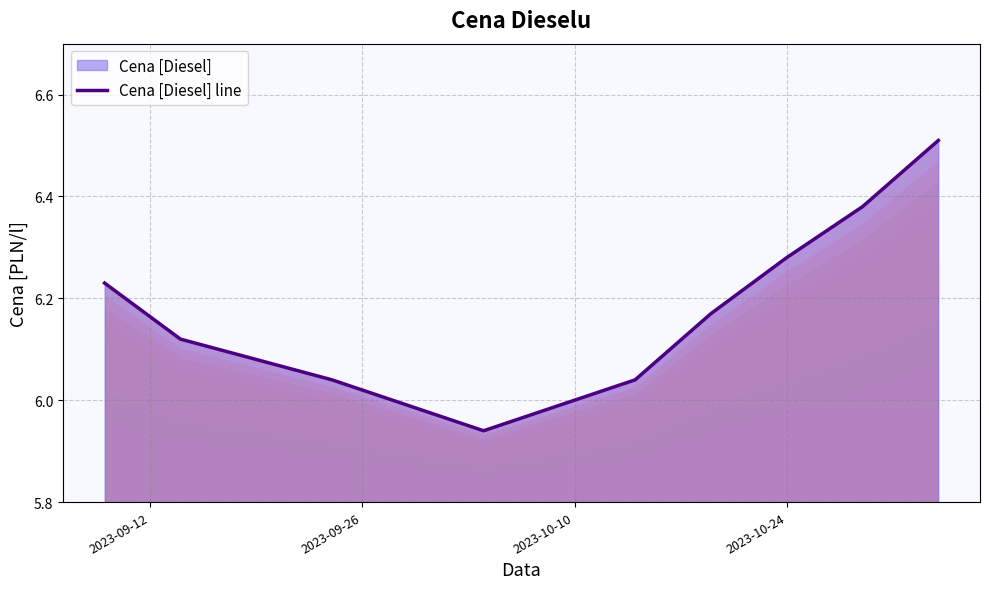

How many points are lower than both their immediate neighbors (excluding endpoints)?

1